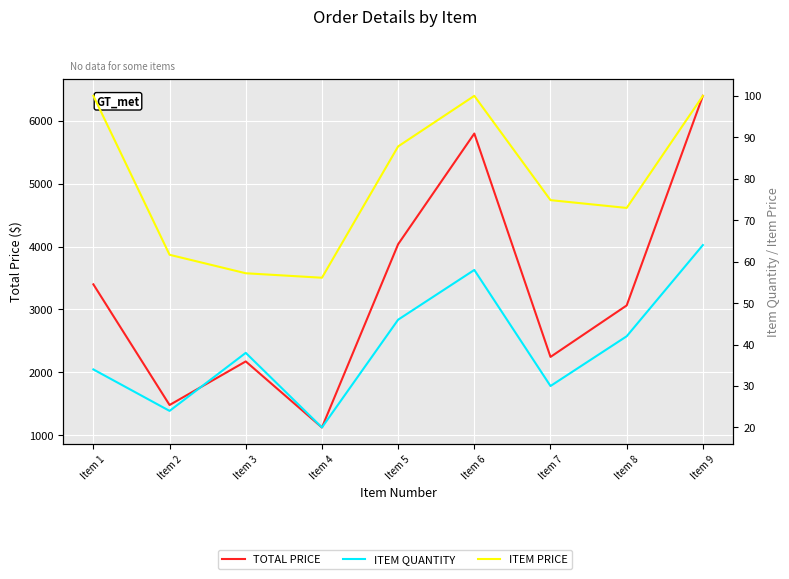

What is the lowest value of the TOTAL PRICE series?

1122.4